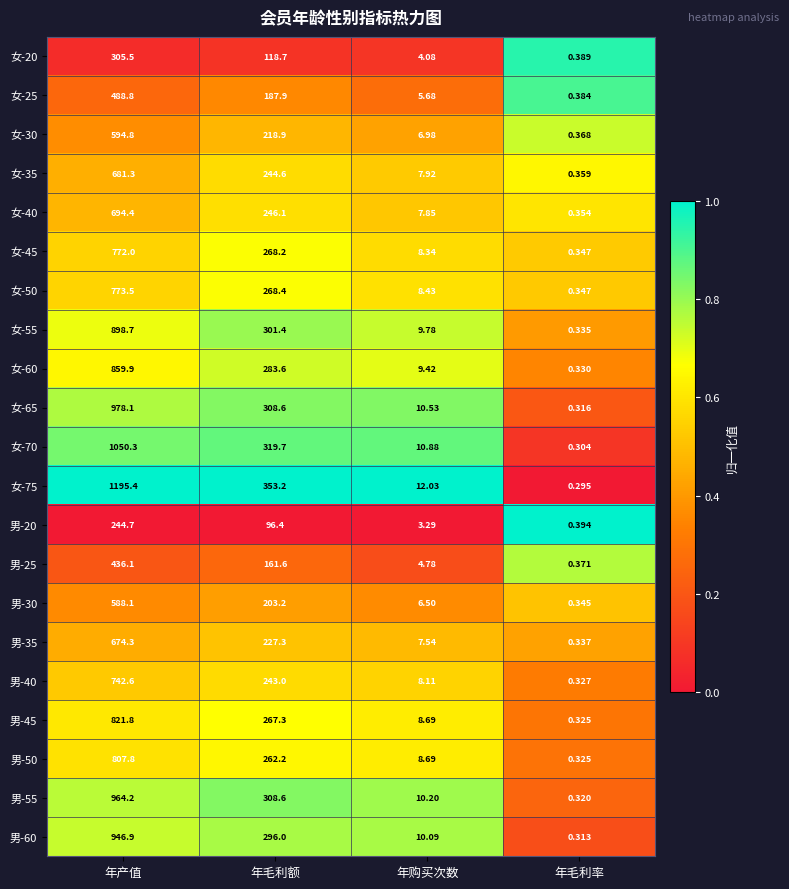

At which category is the sum across all series the highest?

年产值